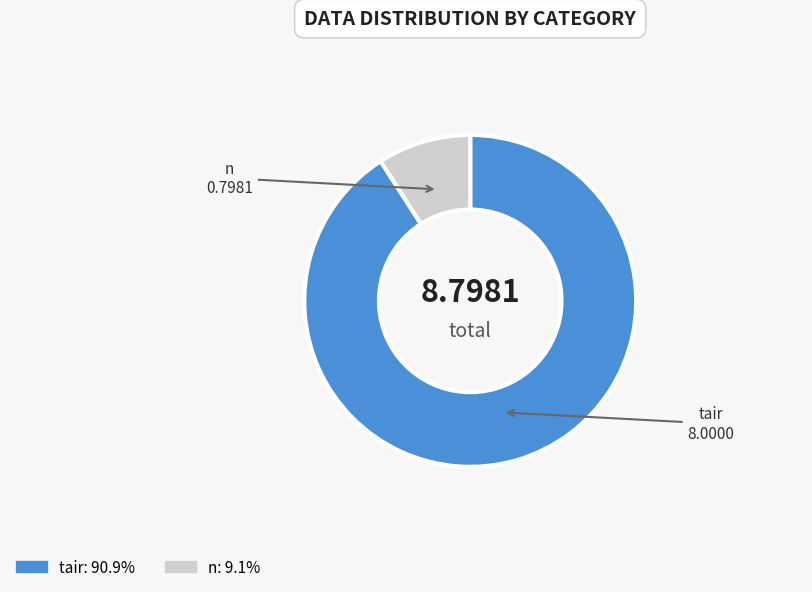

Which slice is the smallest?

n